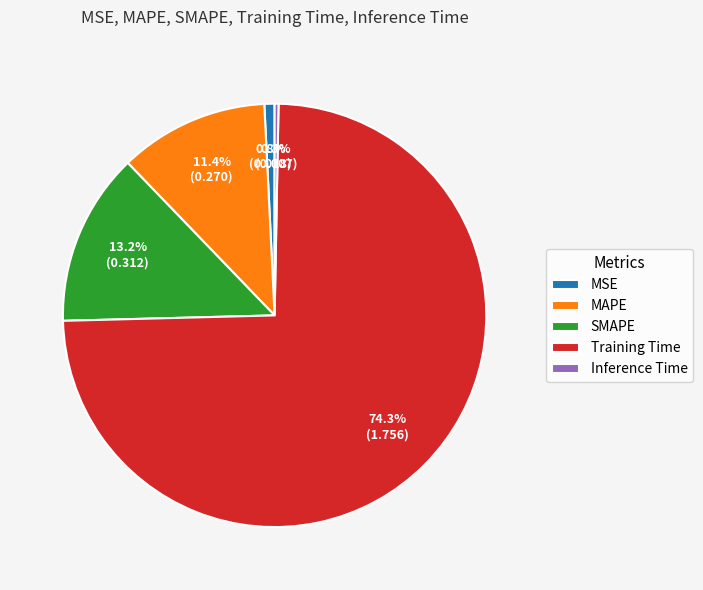

Does any single category account for the majority?

Yes